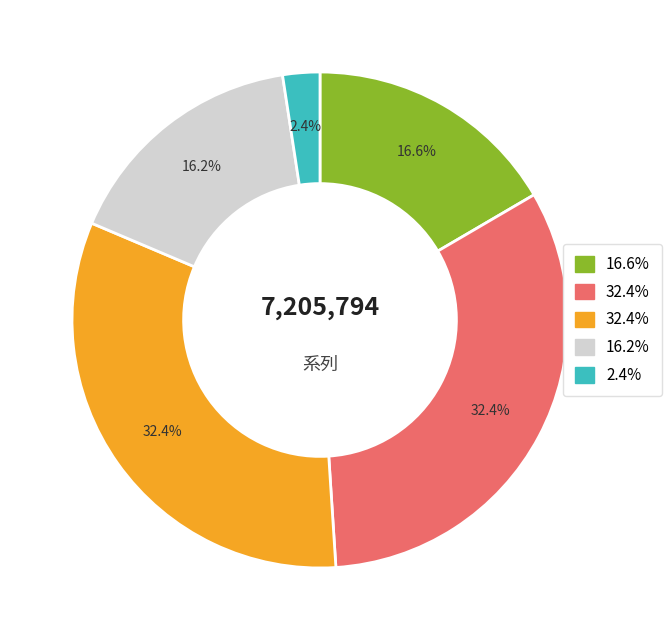

Is there a majority slice in this chart?

No